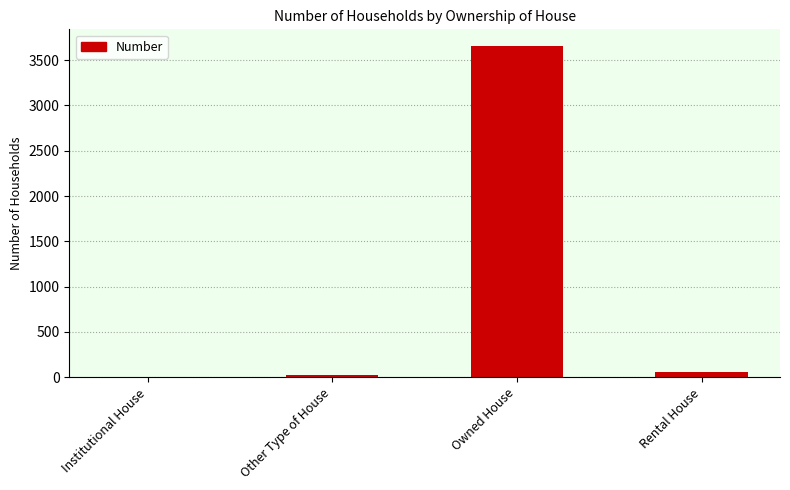

Reading left to right, extract all data points from this chart.

Institutional House=0	Other Type of House=29	Owned House=3657	Rental House=61